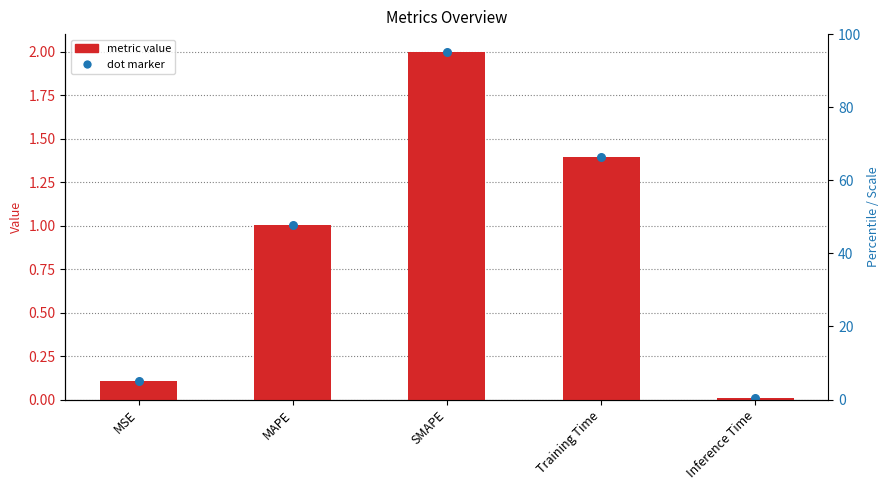

Between Inference Time and Training Time, which is larger?

Training Time